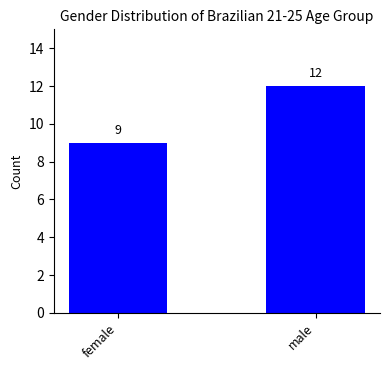

What is the sum of the values at male and female?

21